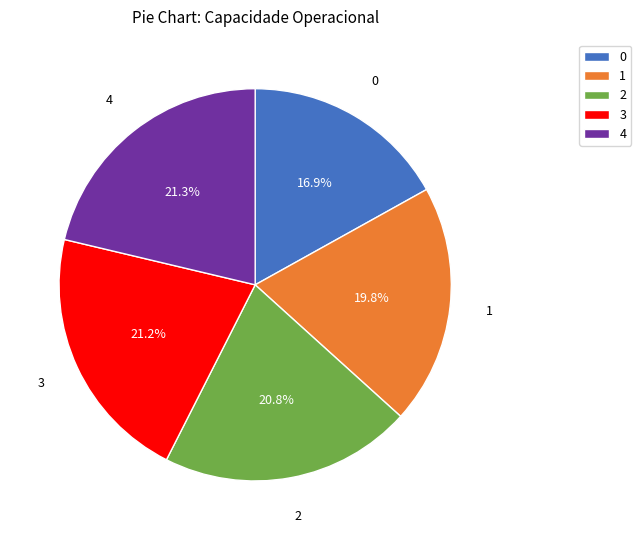

To the nearest percent, what is the difference between the largest and smallest slice percentages?

4%